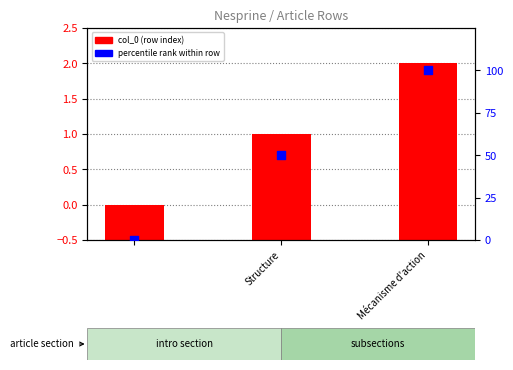

Which series reaches the minimum Y coordinate?

percentile rank within row